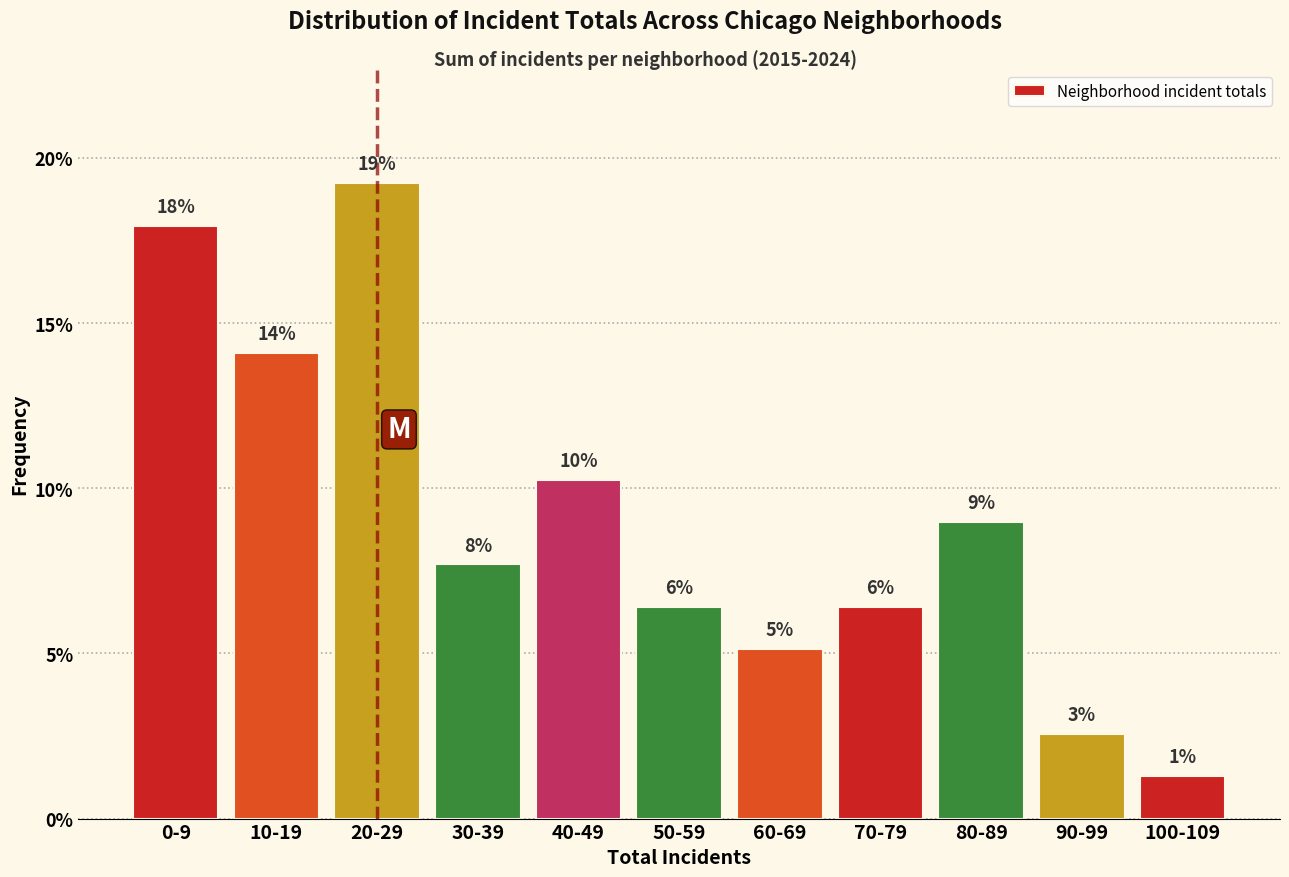

How many bars are there in total?

11